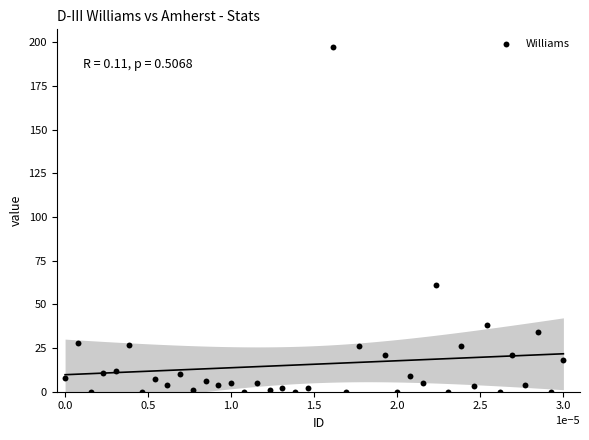

What Y value in the scatter plot is closest to 98?

61